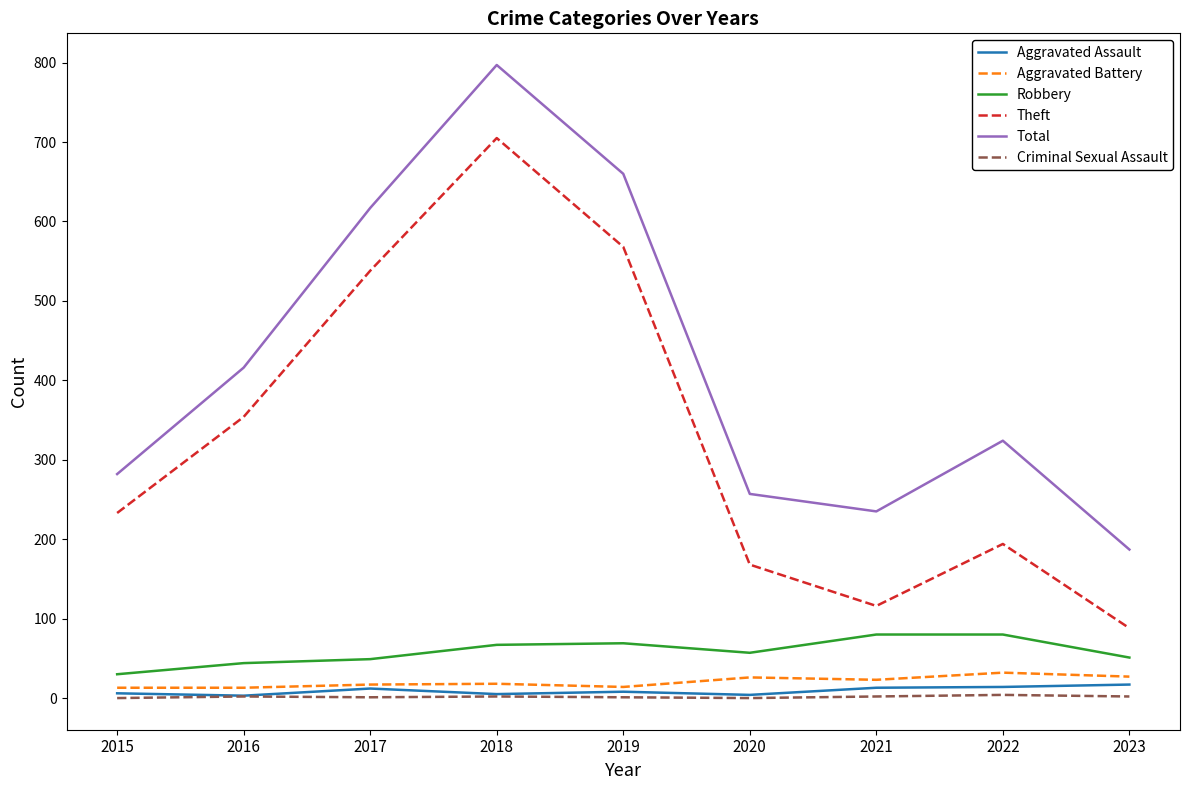

Rank the categories by Total value from lowest to highest.

2023, 2021, 2020, 2015, 2022, 2016, 2017, 2019, 2018